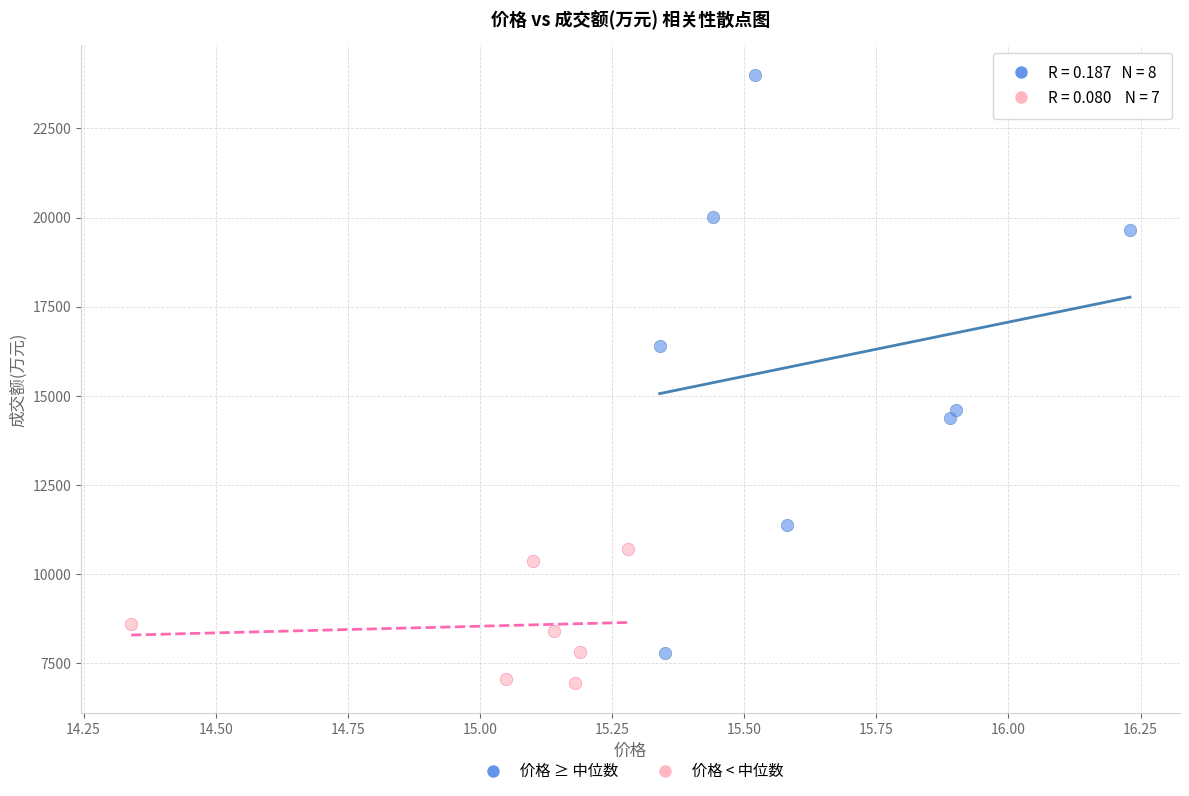

Which series reaches the minimum Y coordinate?

价格 < 中位数